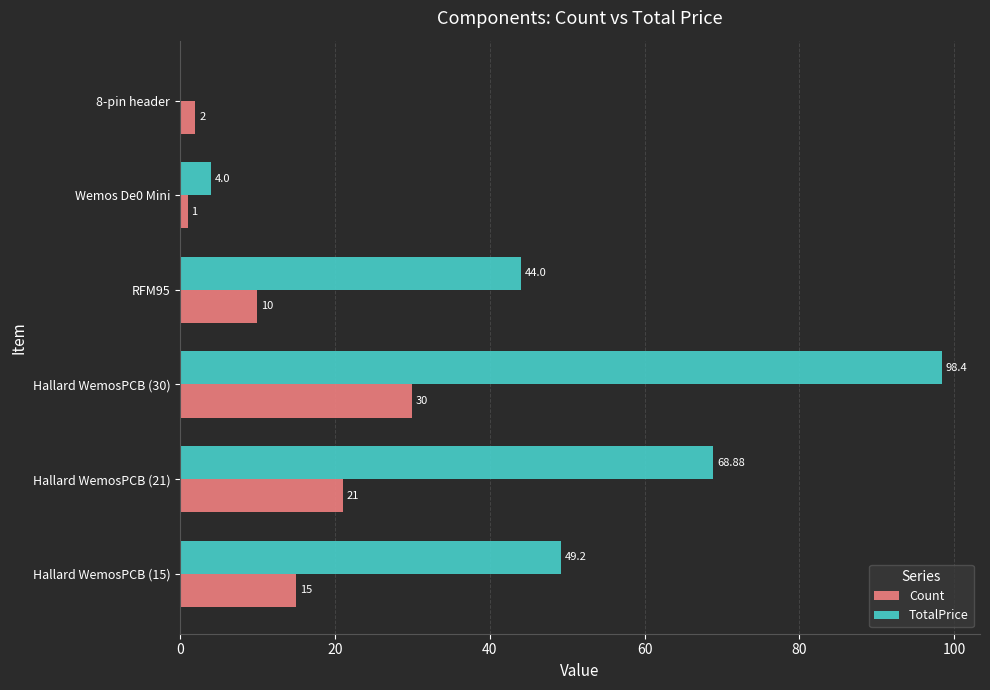

What is the average value of the Count series?

13.2